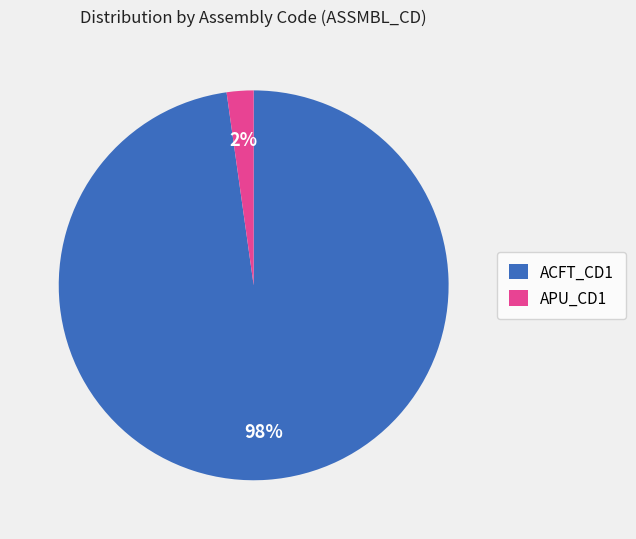

The APU_CD1 slice represents 2% of the pie. True or false?

True